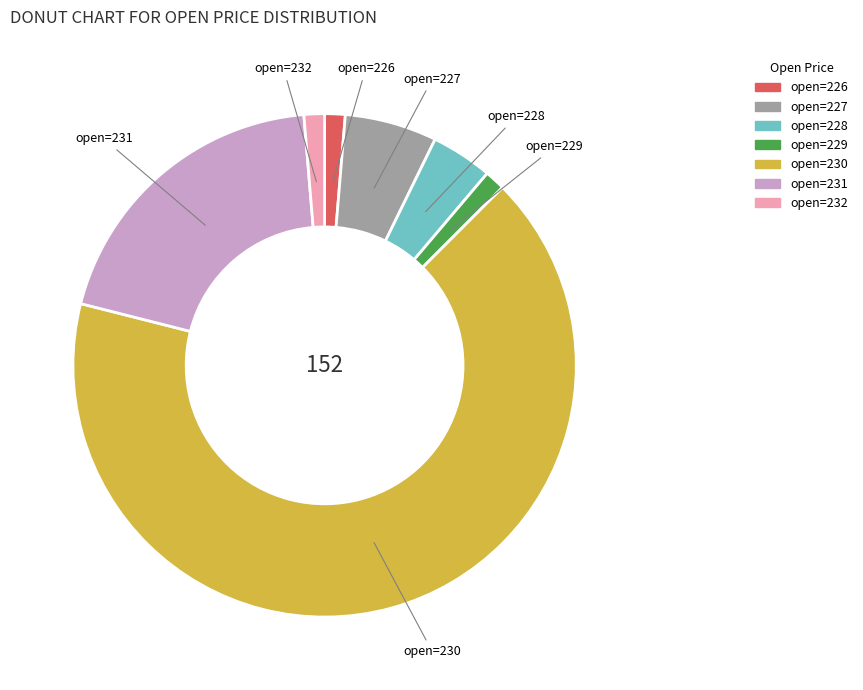

Does any single category account for the majority?

Yes